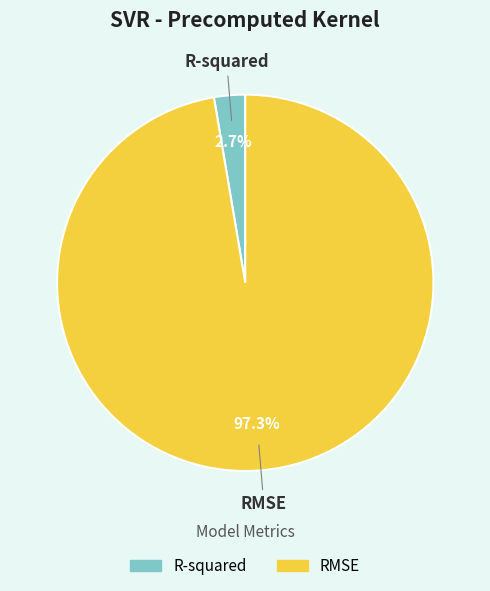

Which category has the smallest portion of the pie?

R-squared